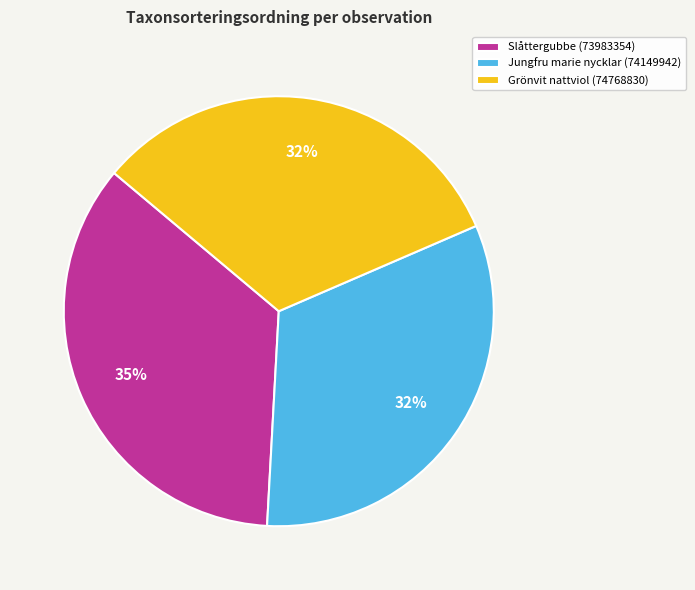

Combined, do Grönvit nattviol (74768830) and Jungfru marie nycklar (74149942) account for over 50%?

Yes